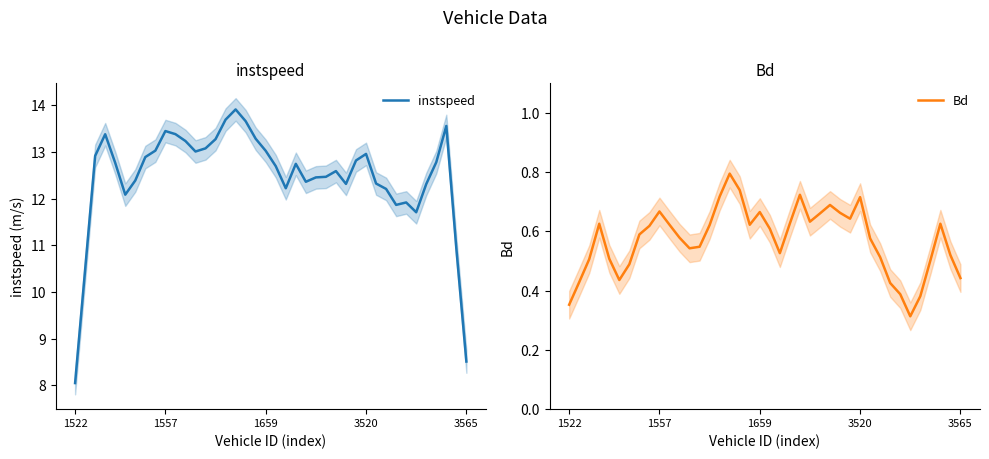

What is the average value of the instspeed series?

12.5